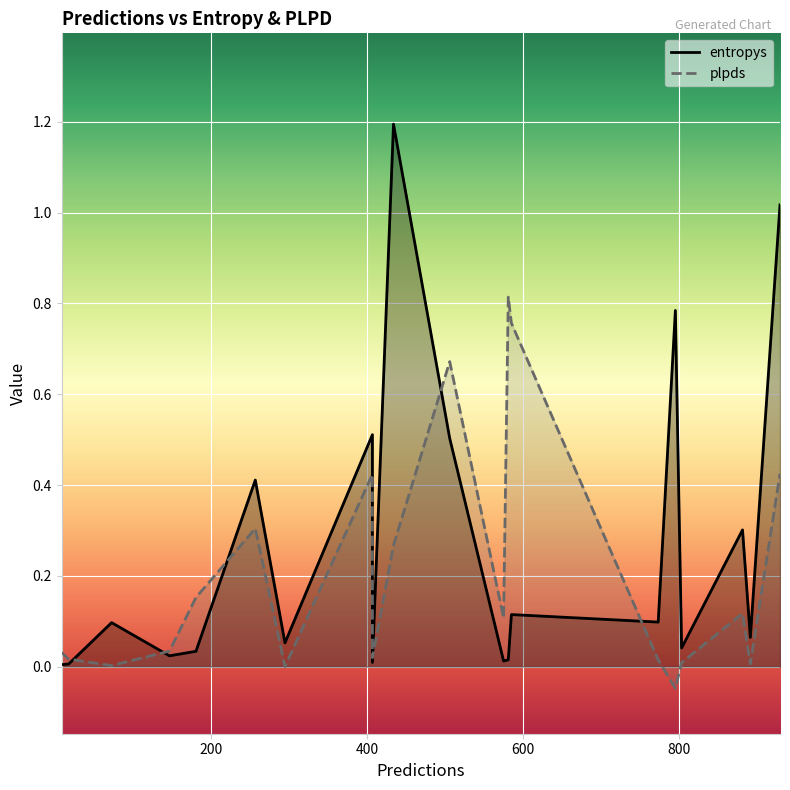

Which category has the highest value in the plpds series?

581